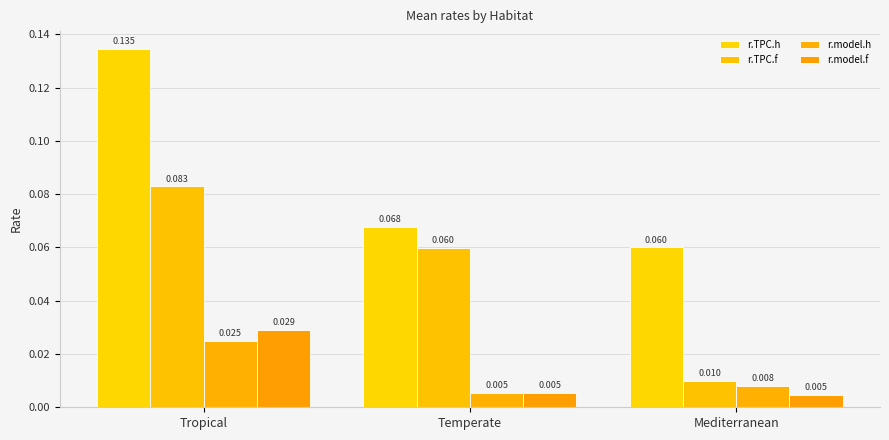

Is it true that r.model.f equals 0.0 at Temperate?

True